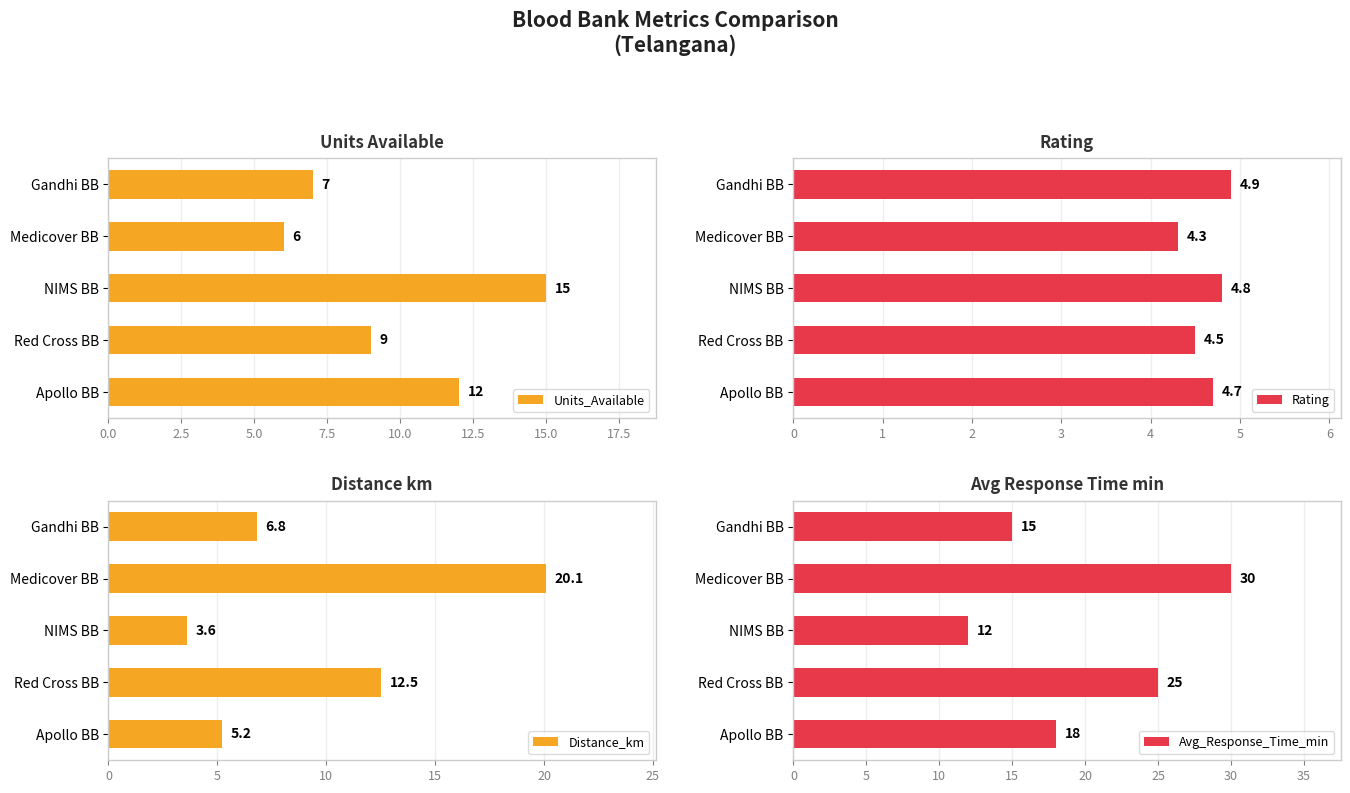

Which series has the widest spread of values?

Avg_Response_Time_min